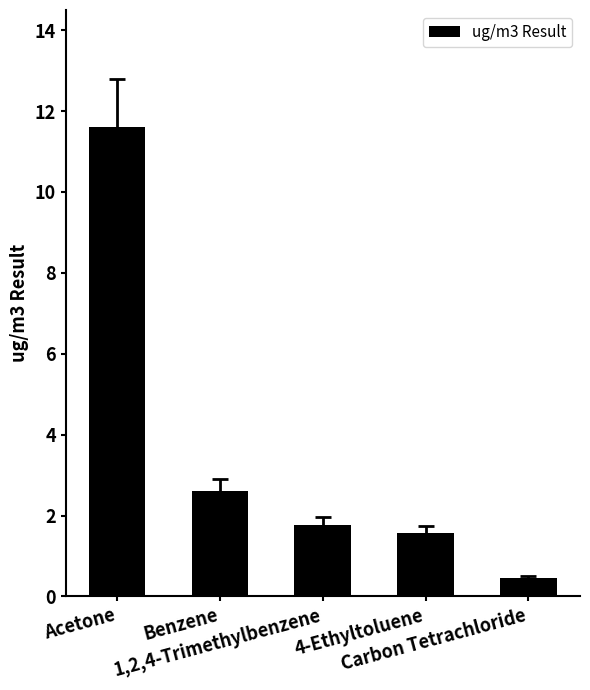

True or false: the data shows 2.4 at 4-Ethyltoluene.

False